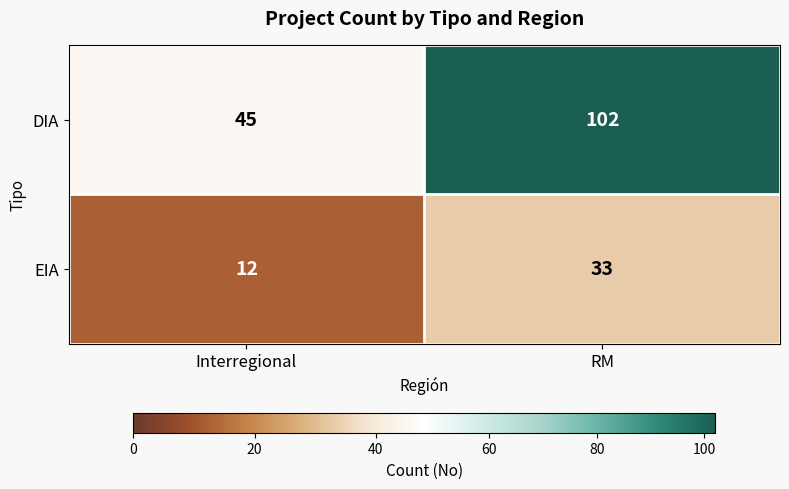

What is the total value across all series at Interregional?

57